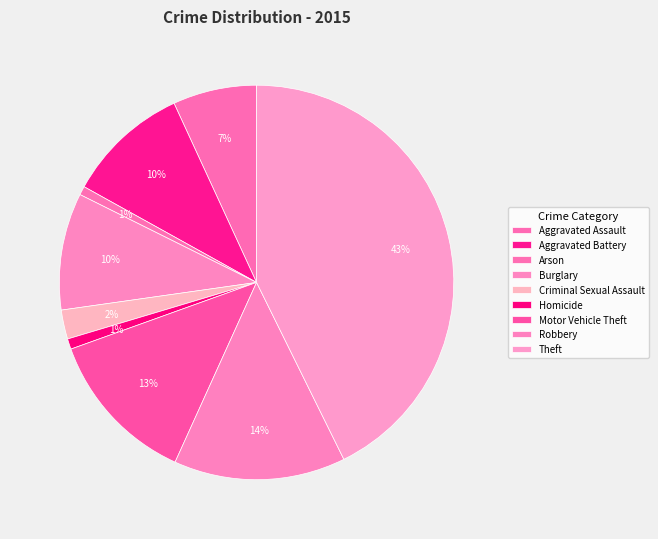

How many segments does this pie chart have?

9